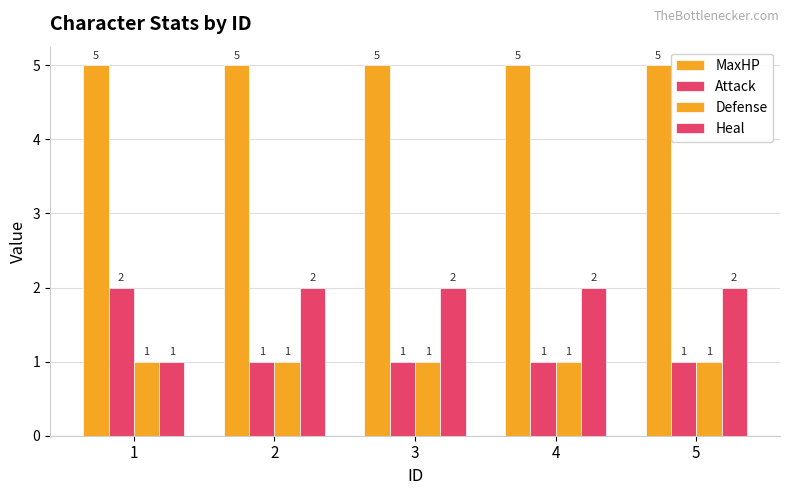

Rank the series by their maximum value, from lowest to highest.

Defense, Attack, Heal, MaxHP